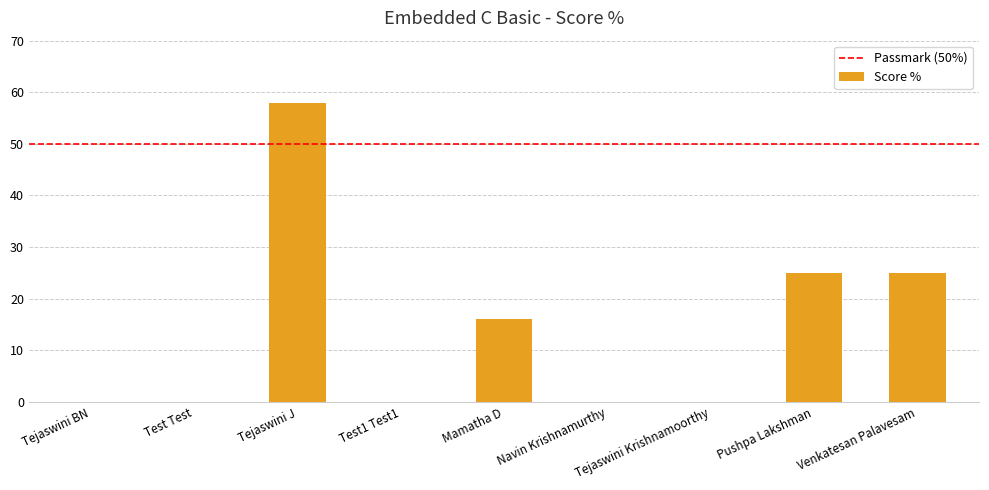

Reading left to right, extract all data points from this chart.

0	0	58	0	16	0	0	25	25